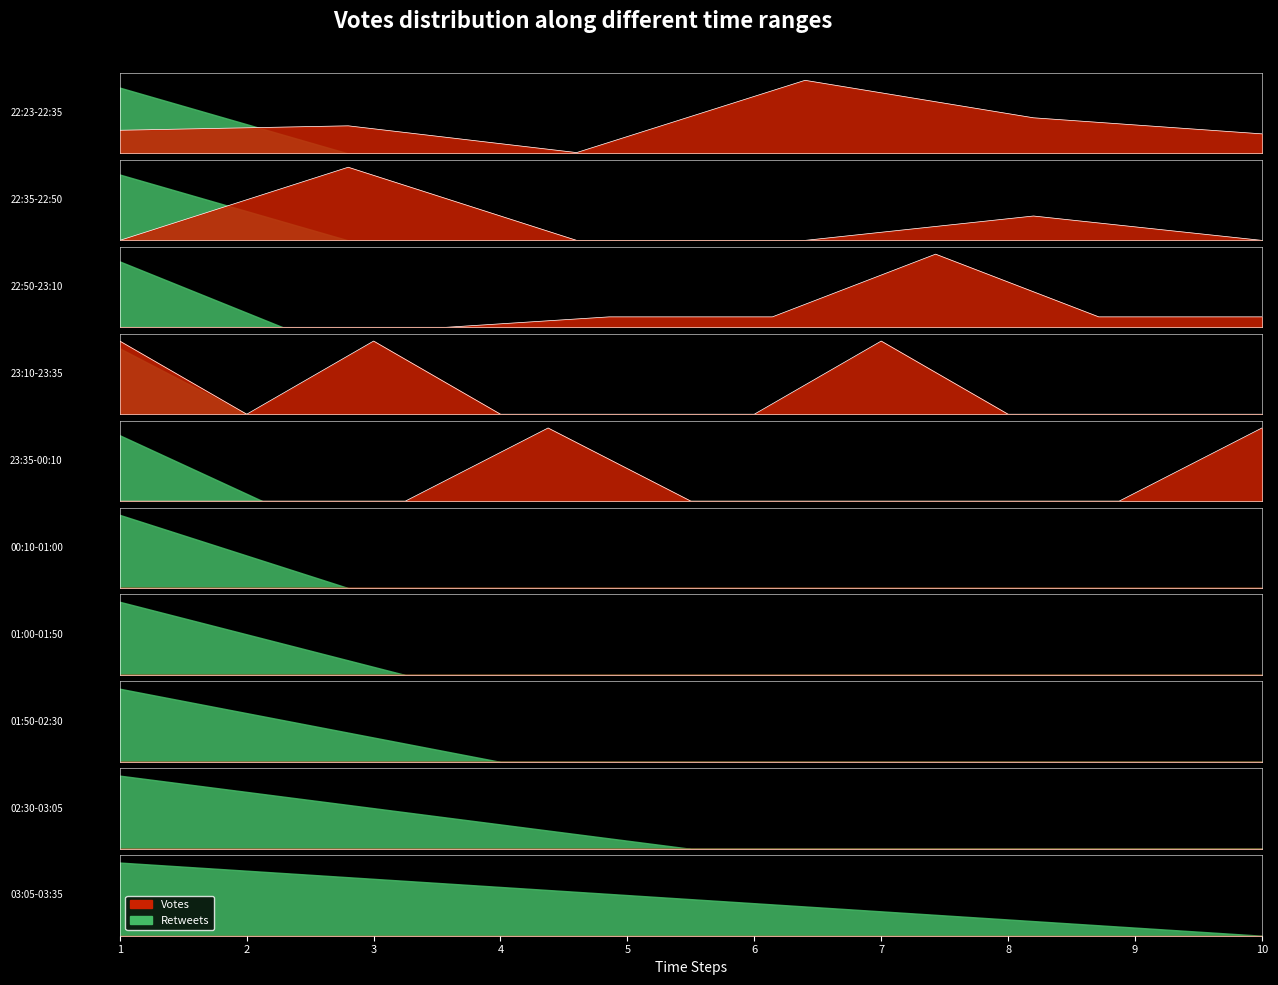

Is the value of Retweets at 22:58 greater than the value of Votes at 22:30?

No